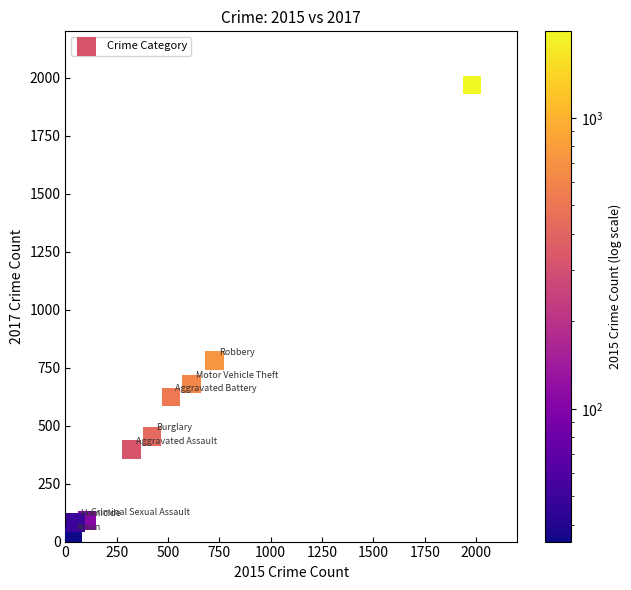

What is the average X value?

530